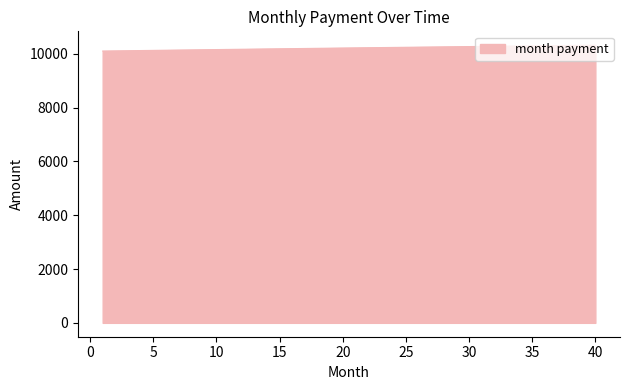

What is the smallest value displayed?

10100.9